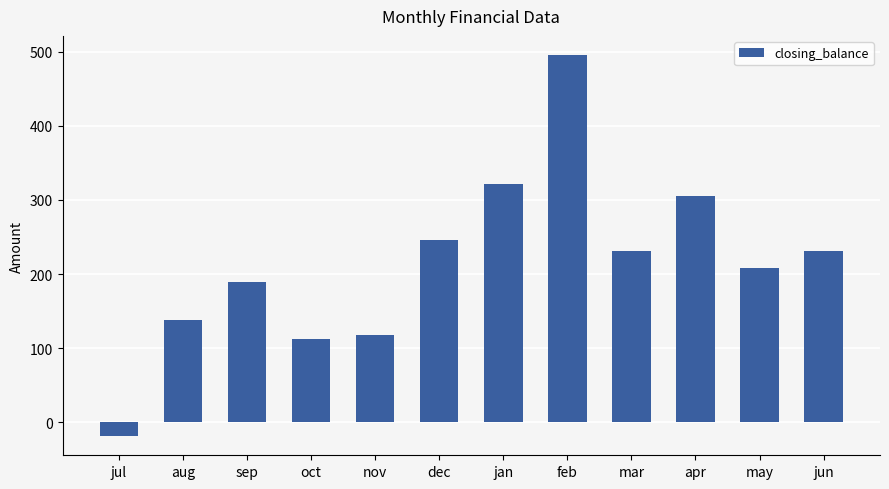

What is the sum of all values?

2575.5